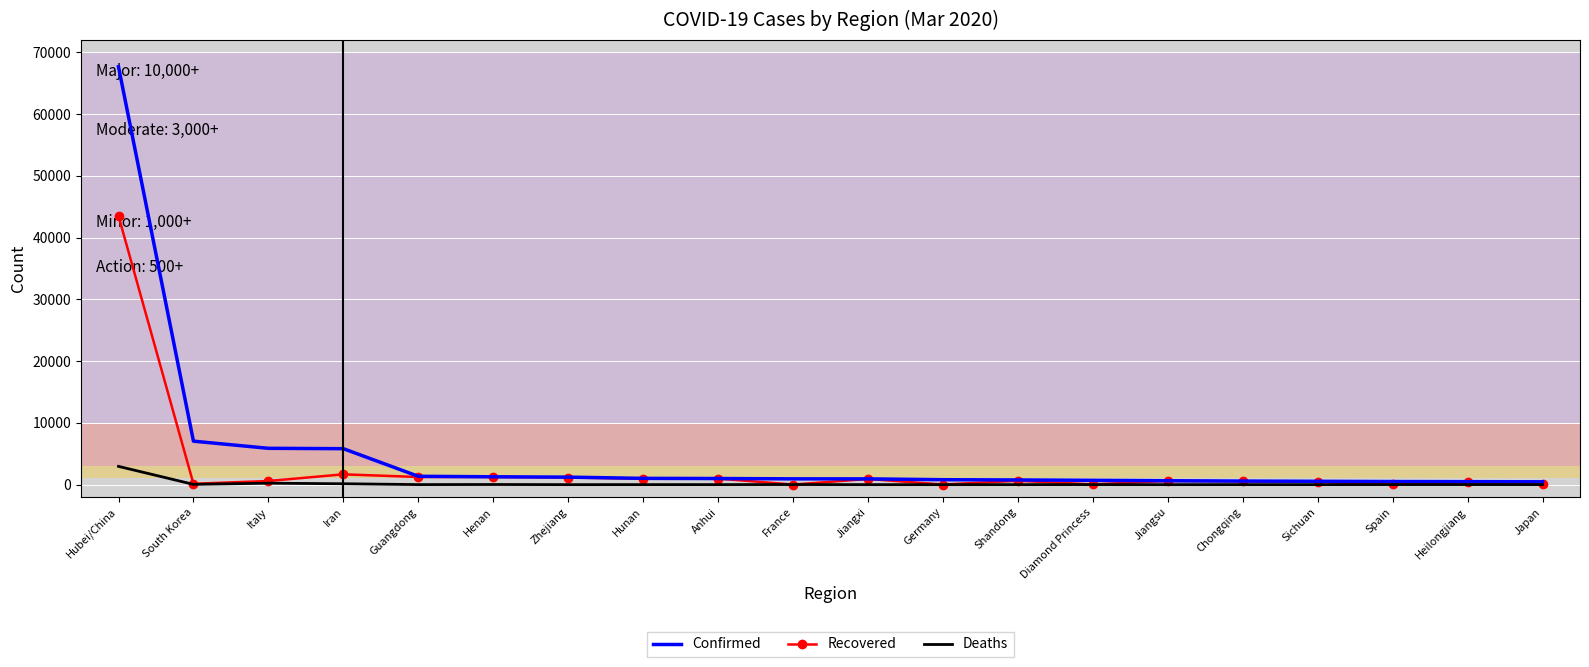

At which category is the sum across all series the highest?

Hubei/China